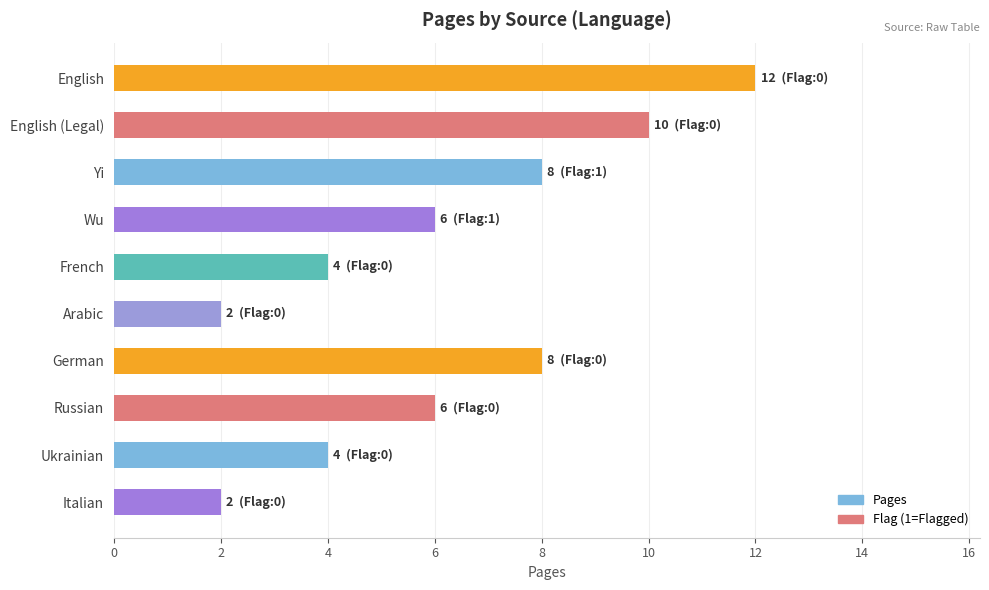

How many categories are shown in the chart?

10